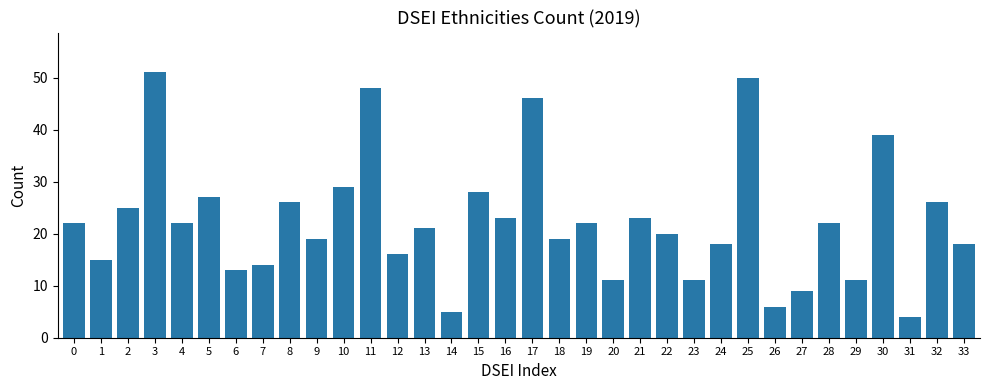

The value at 20 is 11. True or false?

True